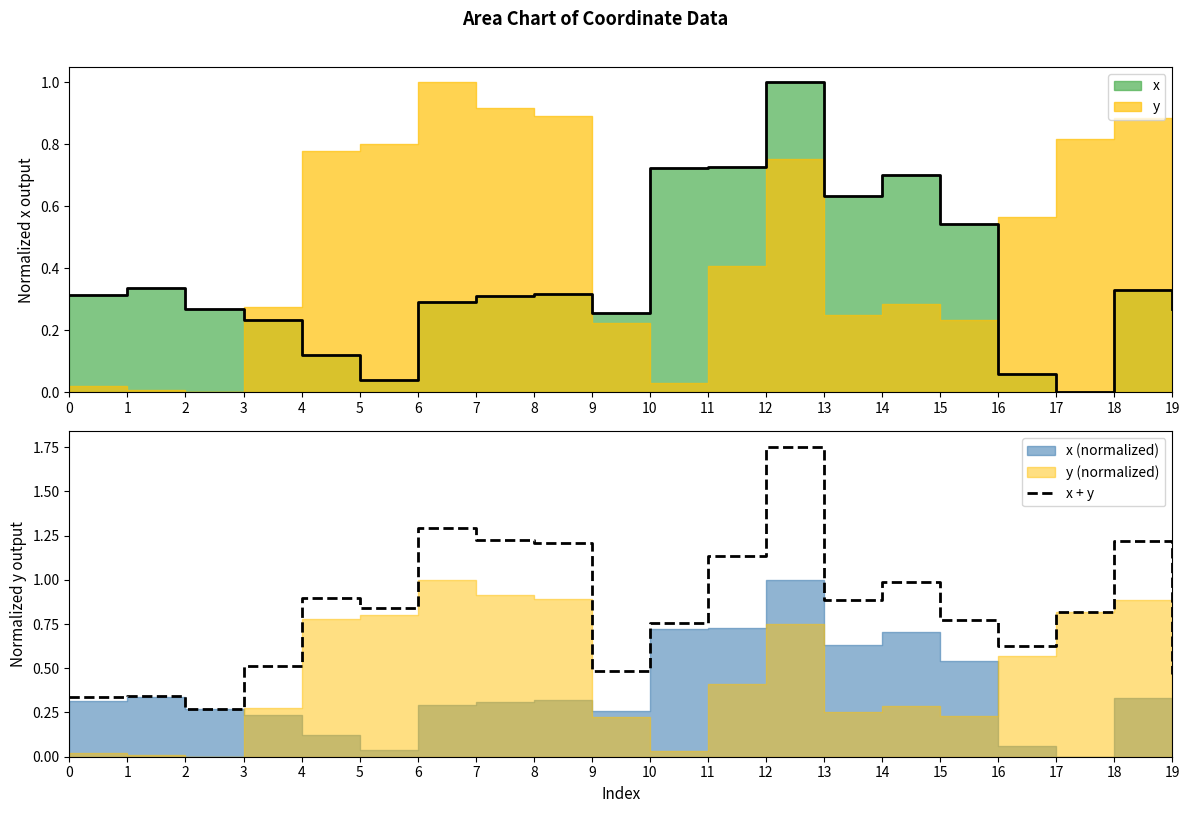

What is the greatest value displayed?

1.8